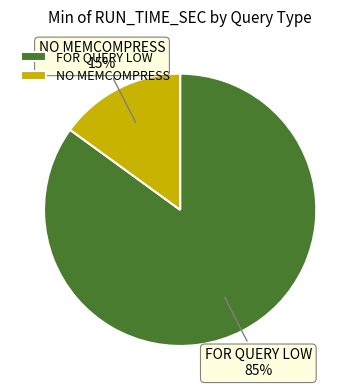

Rank the categories by value from highest to lowest.

FOR QUERY LOW, NO MEMCOMPRESS